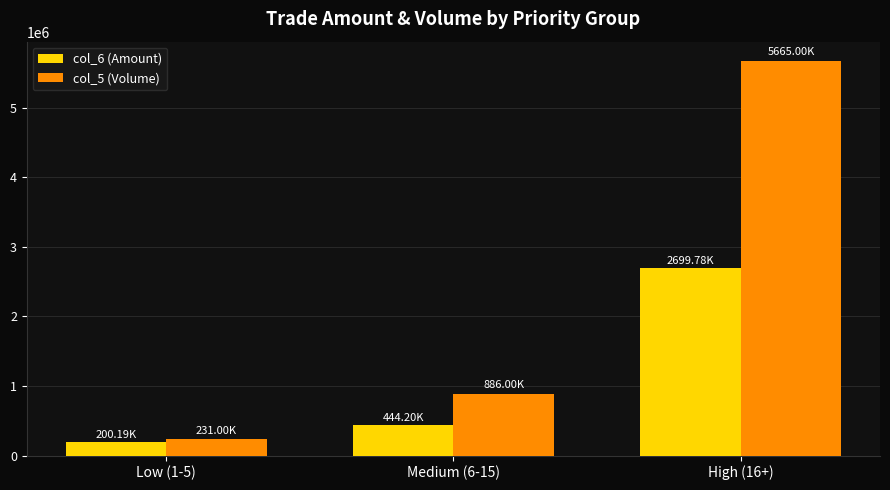

At which label is col_6 (Amount) closest to 1449985?

Medium (6-15)